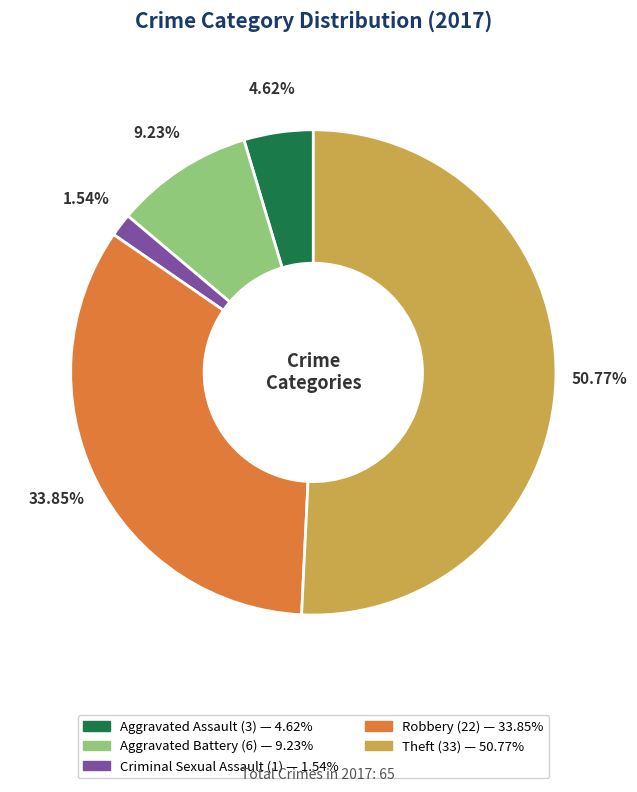

Does any single category account for the majority?

Yes